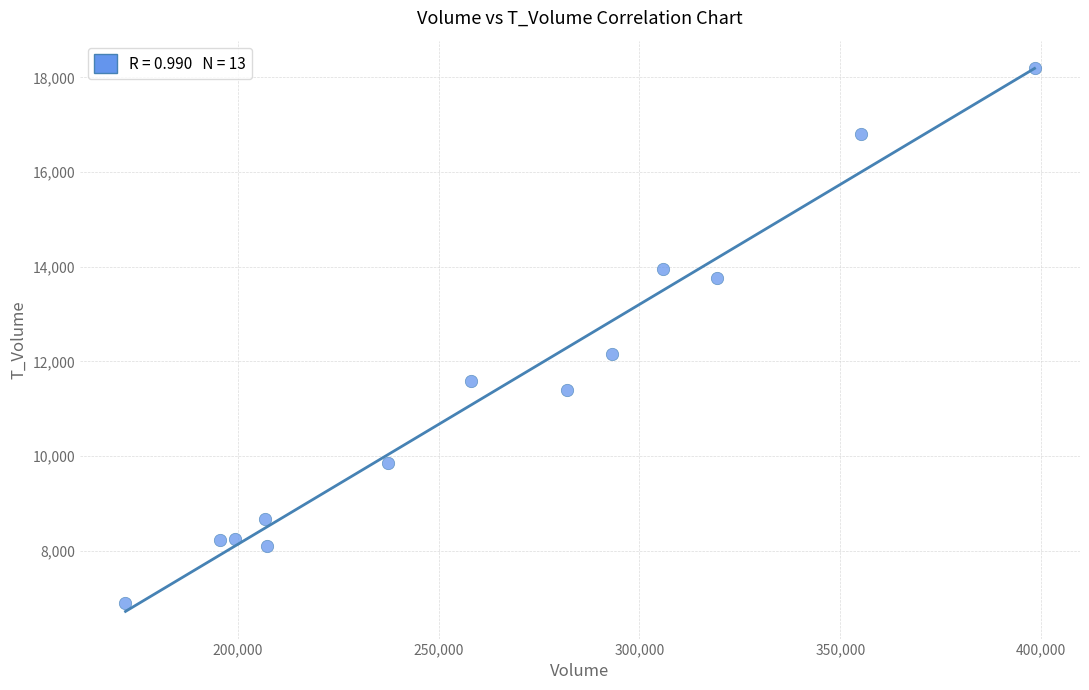

What is the range of Y values (max minus min)?

11298